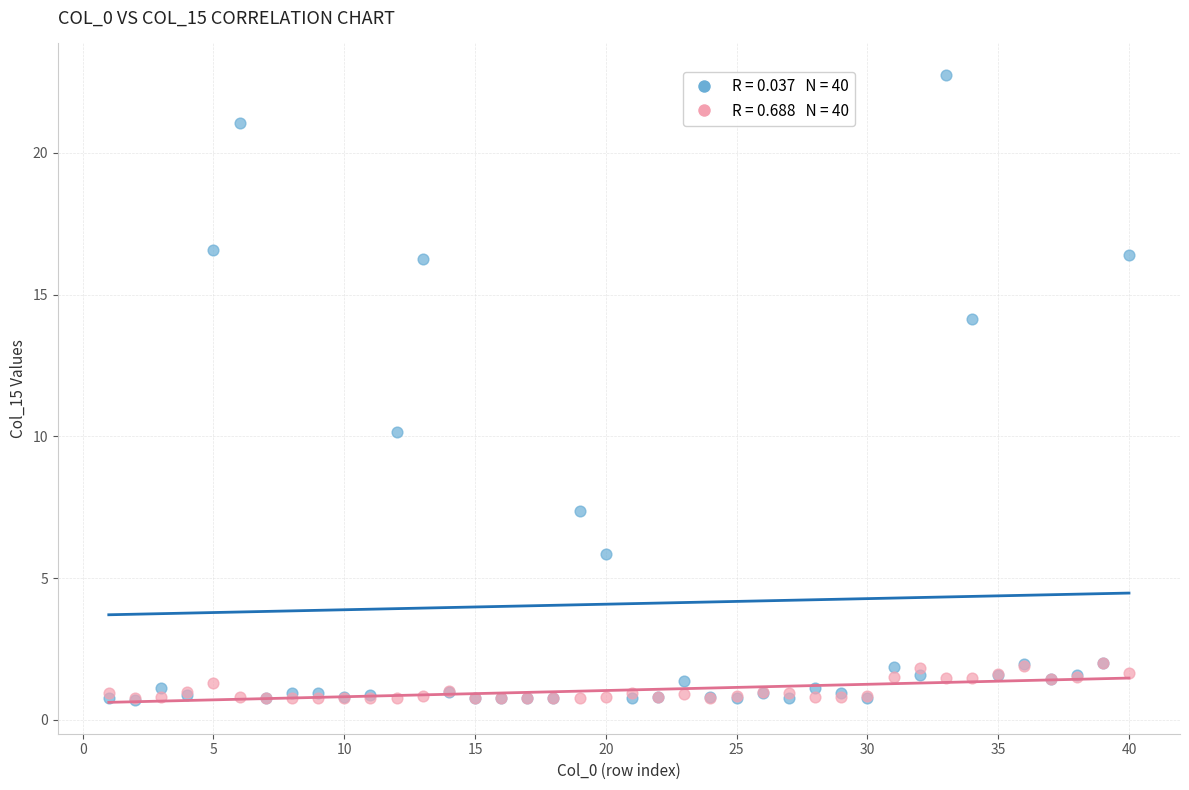

Across all series, what Y value is closest to 11?

10.1